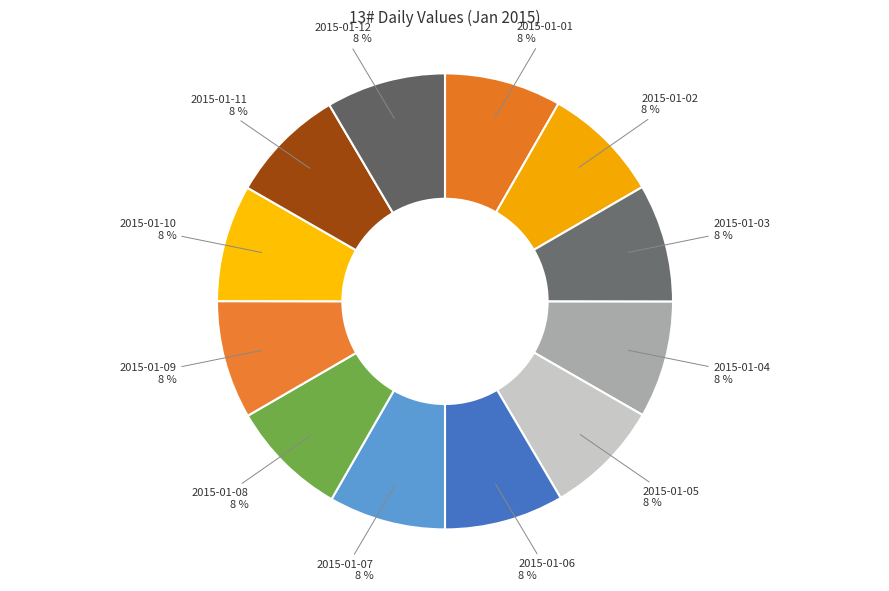

Approximately how many times larger is the value at 2015-01-03 compared to 2015-01-04?

1.0